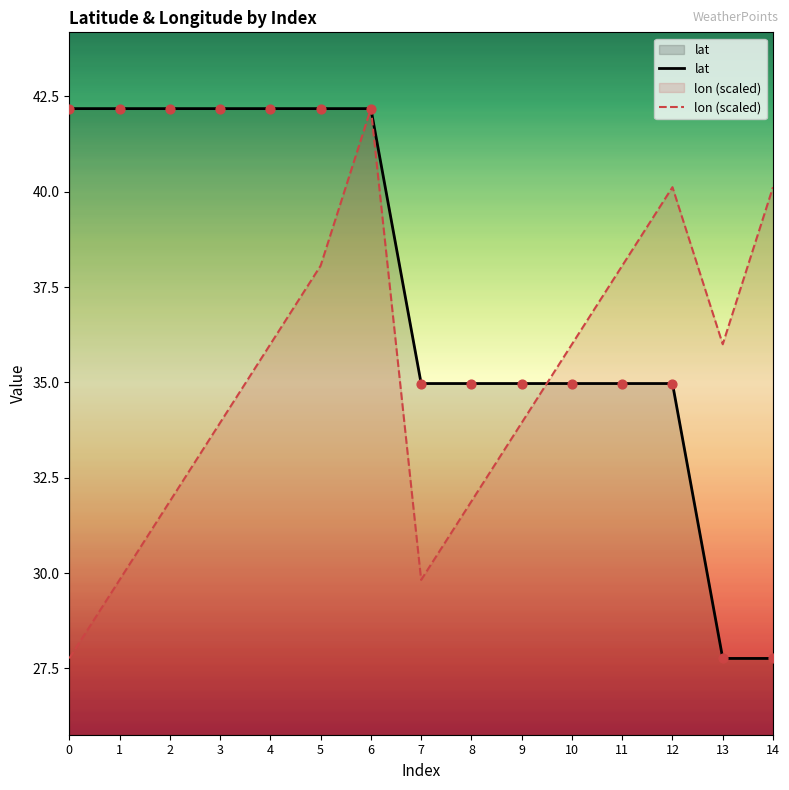

What are all the series names shown in the legend?

lat, lon (scaled)